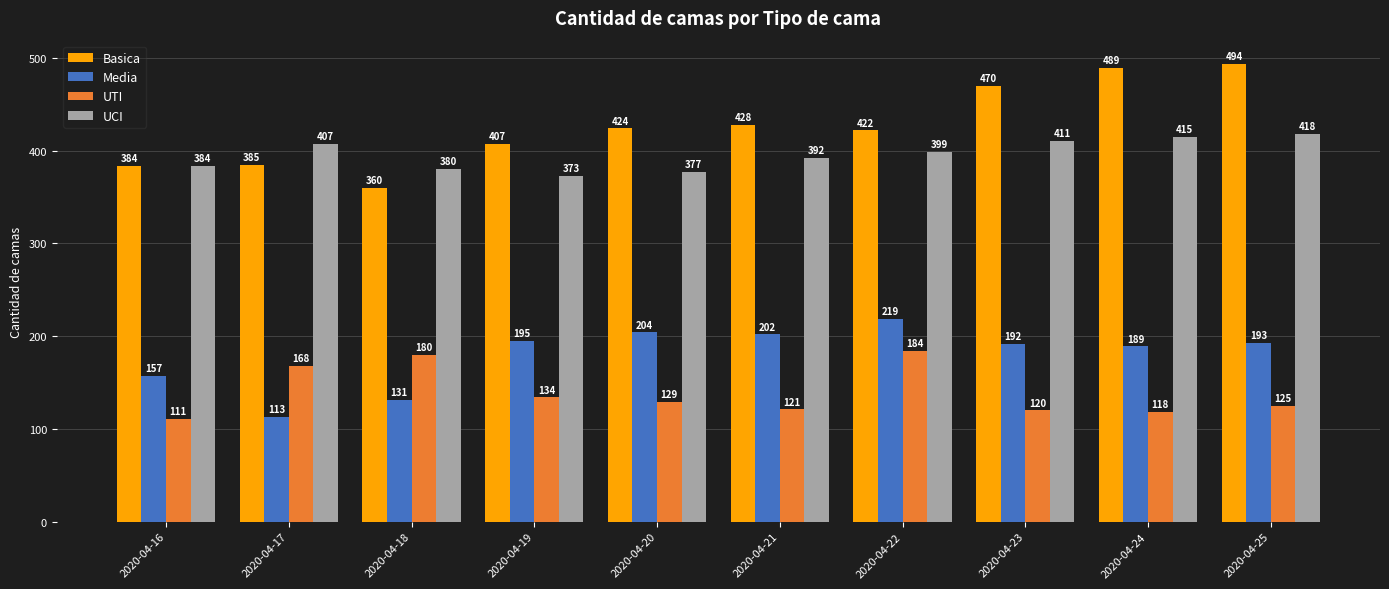

At 2020-04-18, list the series in order from largest to smallest.

UCI, Basica, UTI, Media